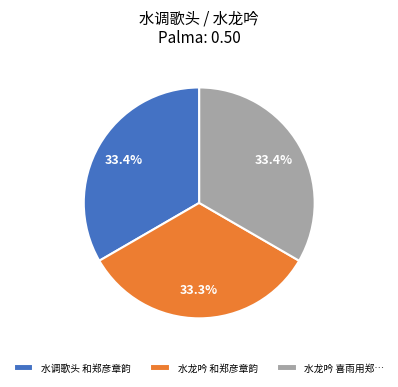

Is there any slice that represents more than half of the pie?

No